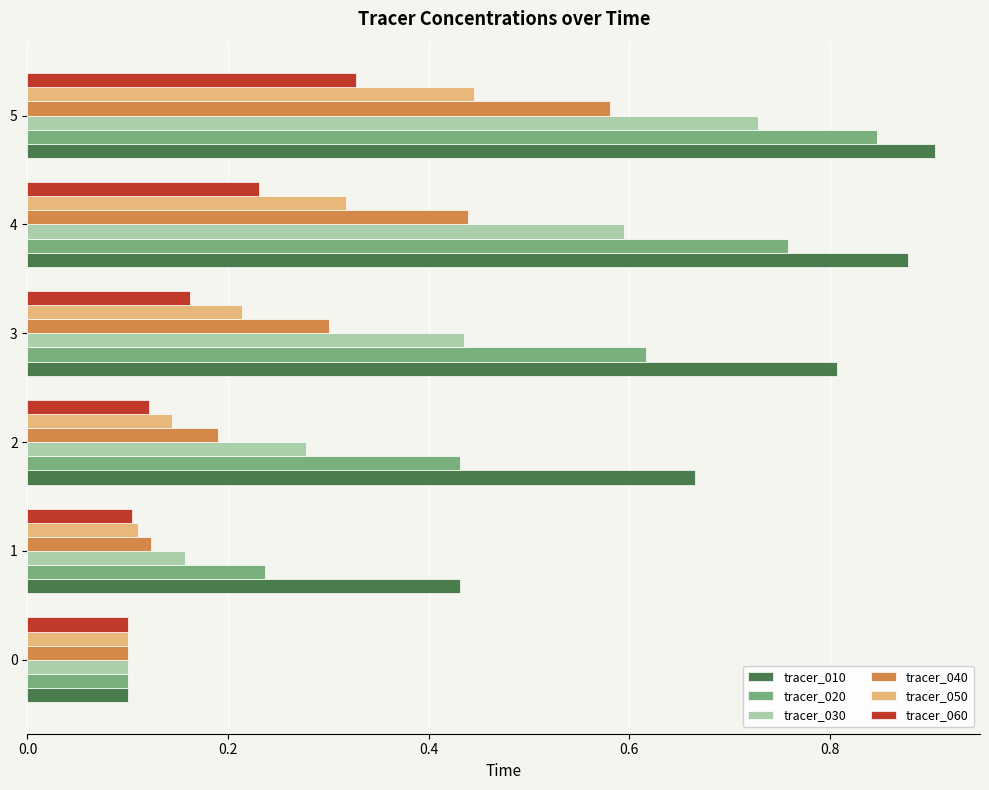

What is the difference between the maximum and minimum values in the tracer_040 series?

0.5